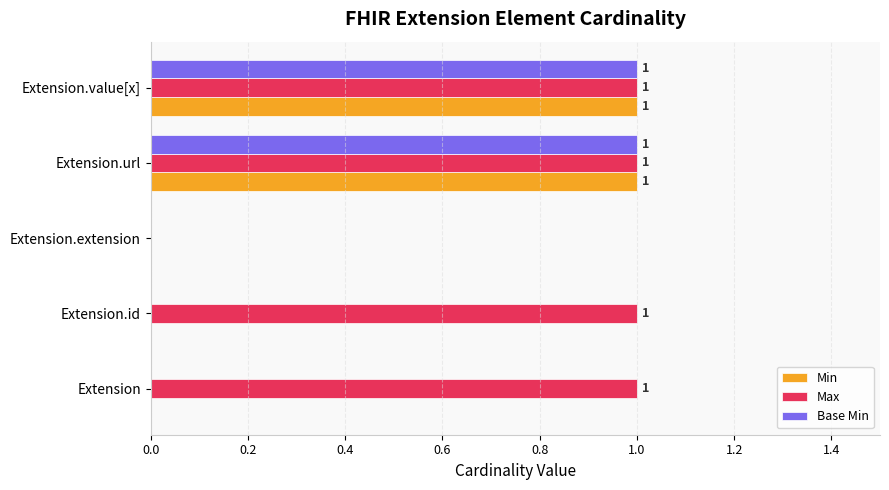

Where is Max nearest to the value 0?

Extension.extension